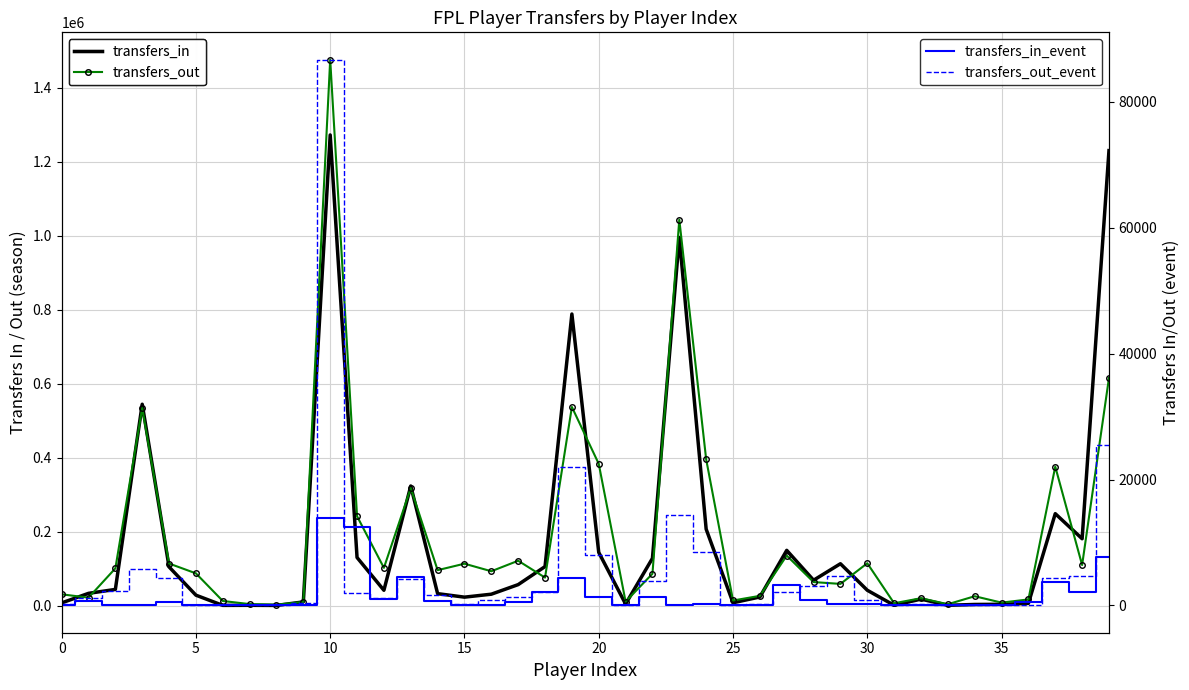

How many lines are shown in the chart?

4